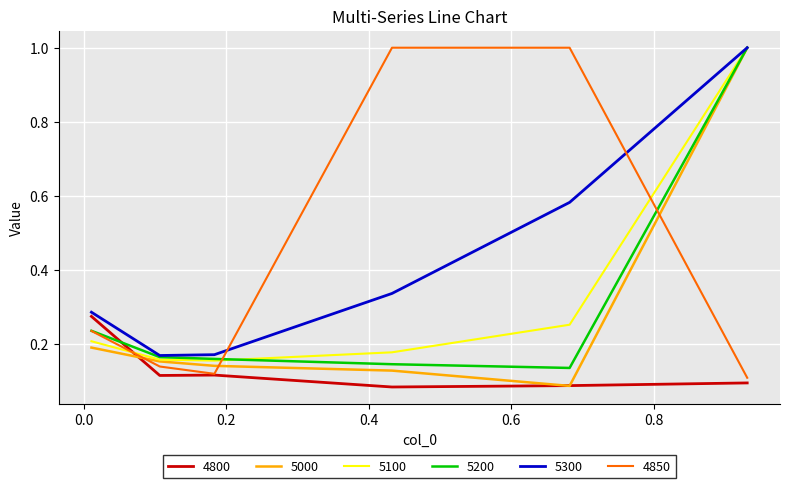

What is the difference between the maximum and minimum values in the 5300 series?

0.8